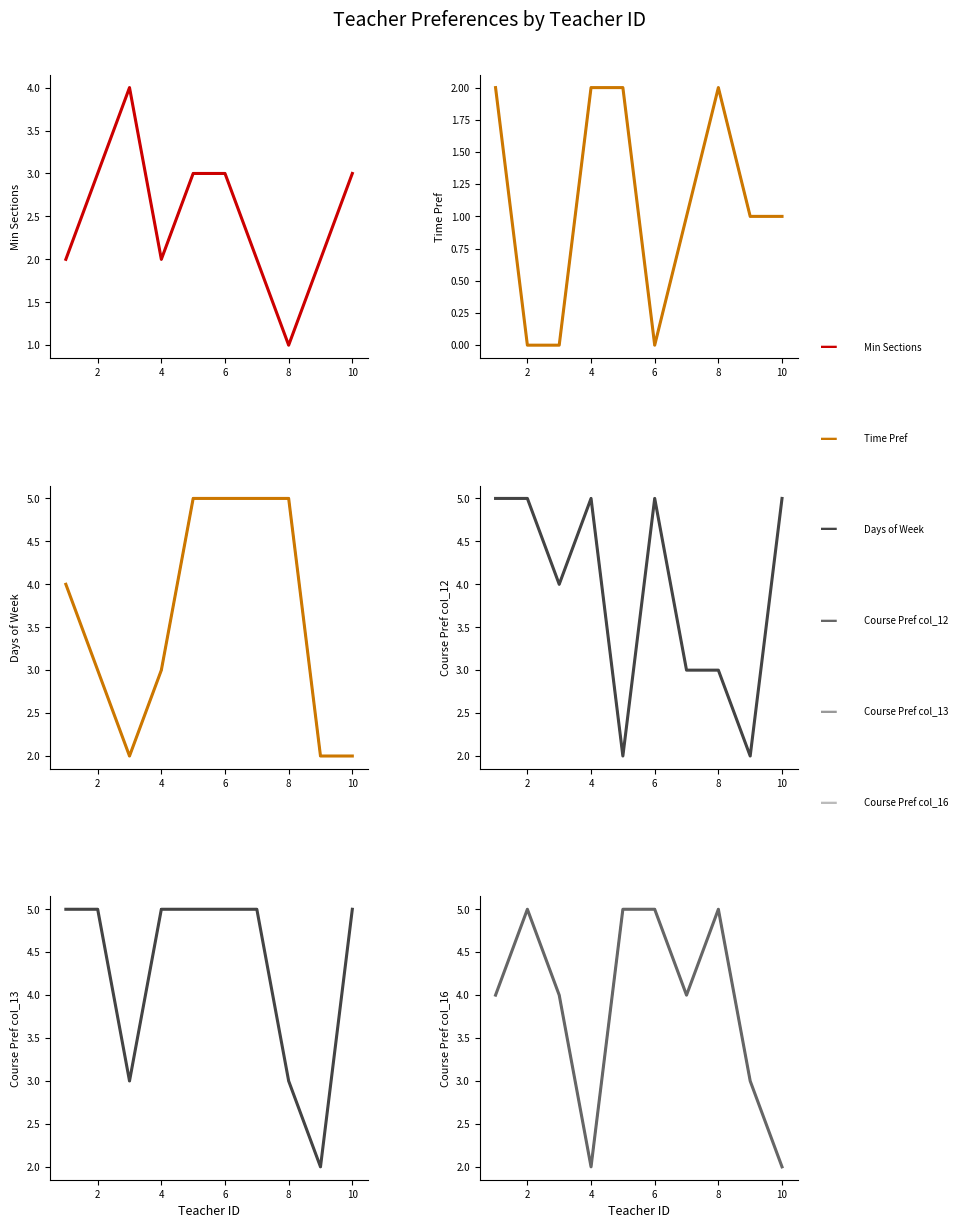

The Days of Week series shows 3 at 2. True or false?

True